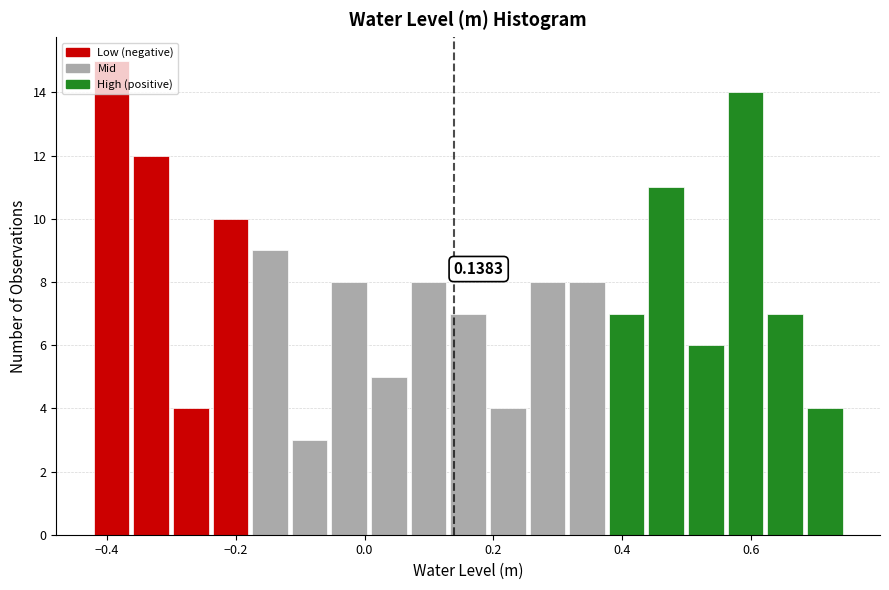

Read against the x-axis, roughly where is the centre of the tallest bar?

-0.40